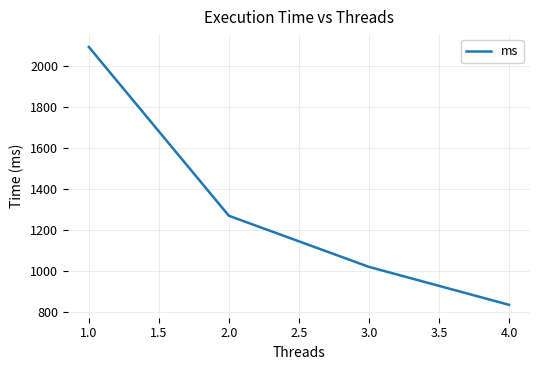

Which has a higher value, 4.0 or 2.0?

2.0